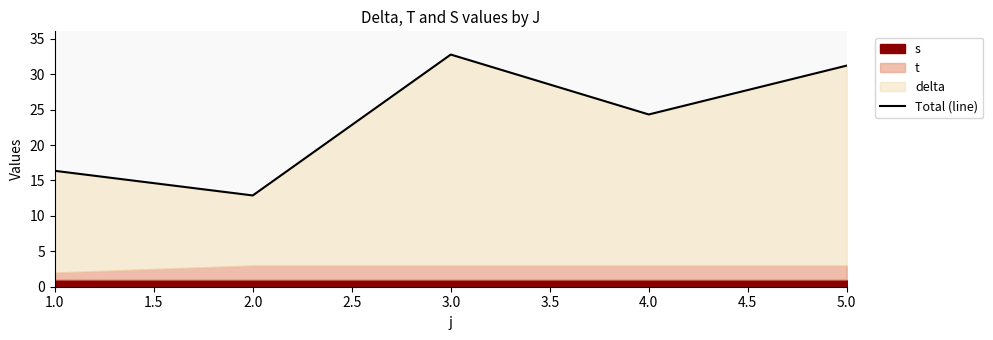

The value at 2.0 is 12.9. True or false?

True